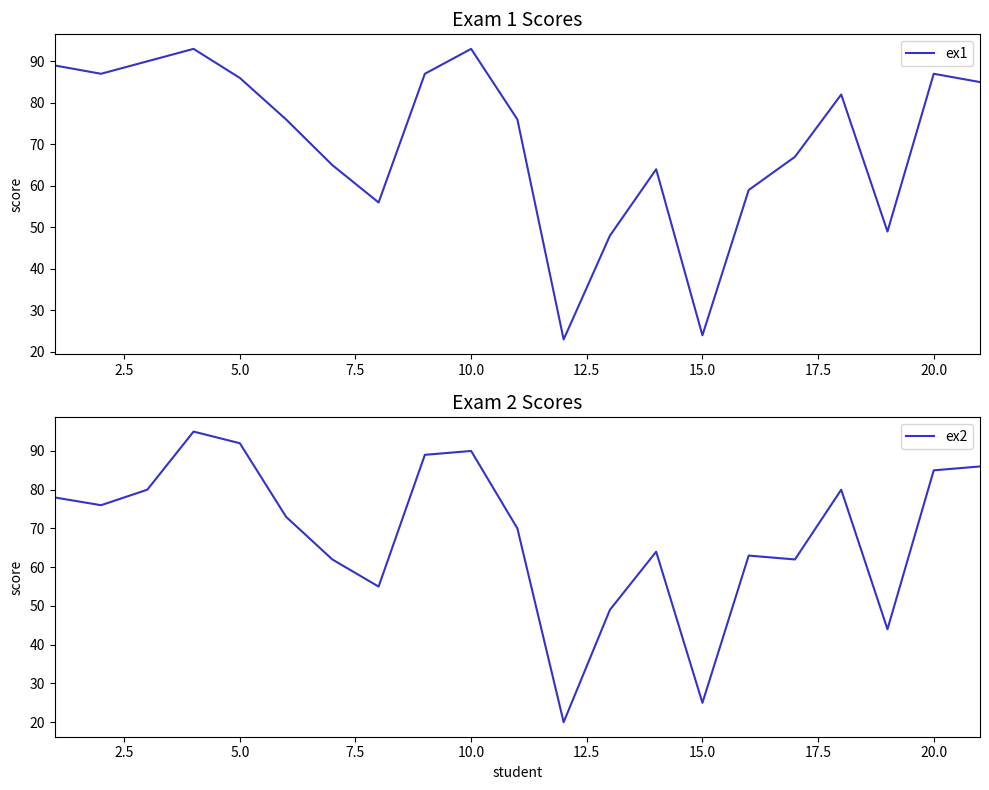

What is the lowest value of the ex1 series?

23